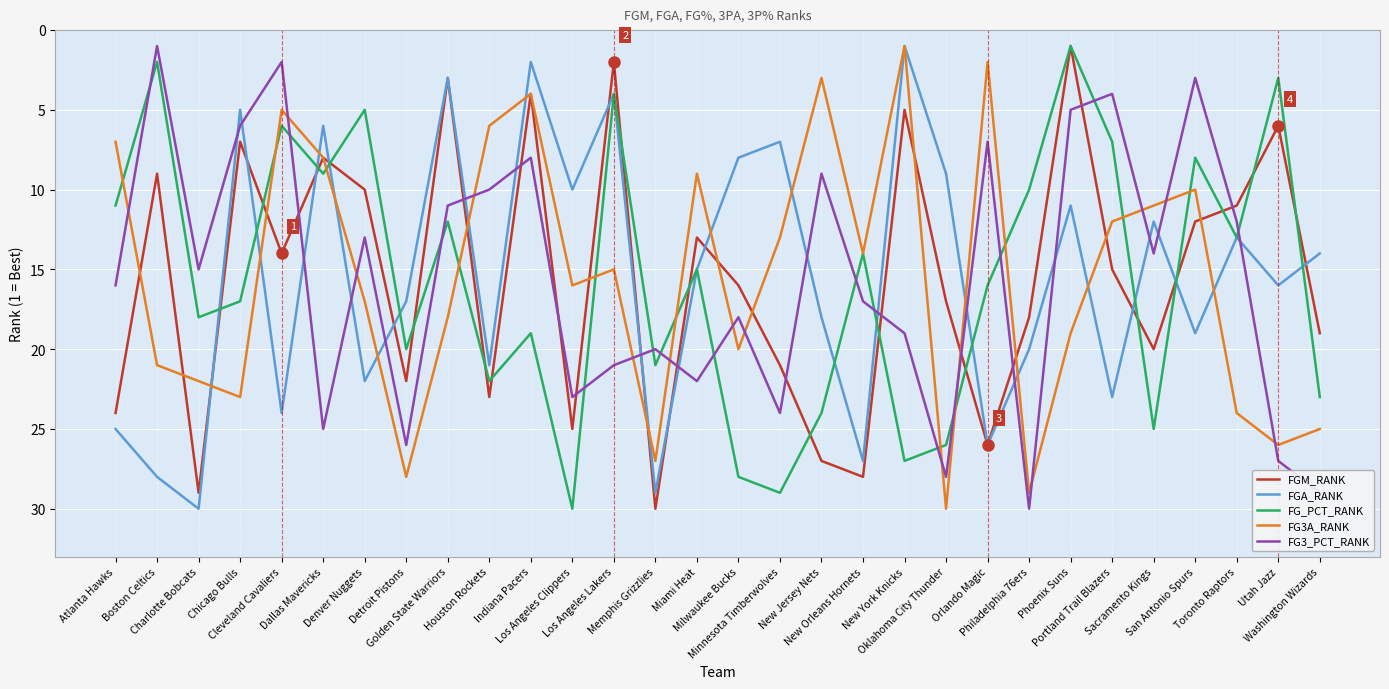

What is the difference between the FG3_PCT_RANK values at Los Angeles Lakers and Philadelphia 76ers?

9